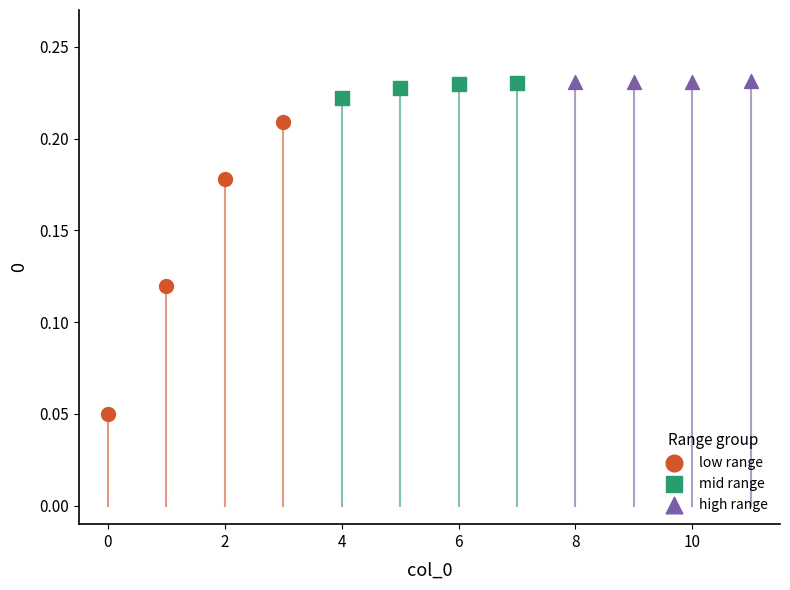

Which series reaches the minimum Y coordinate?

low range